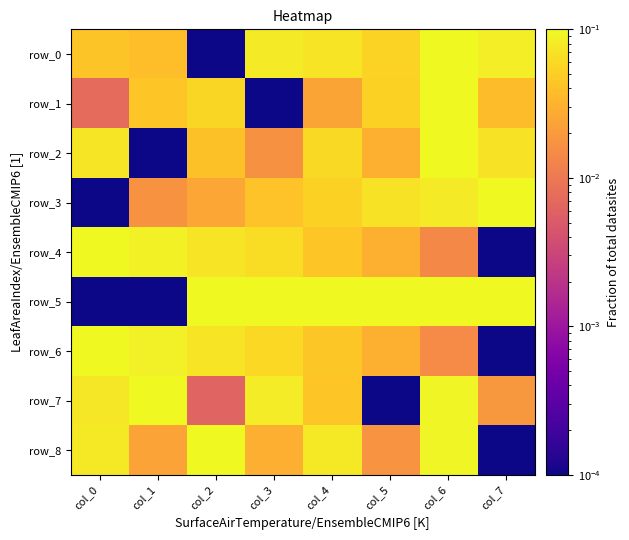

What is the difference between the highest and lowest values at col_2?

0.1